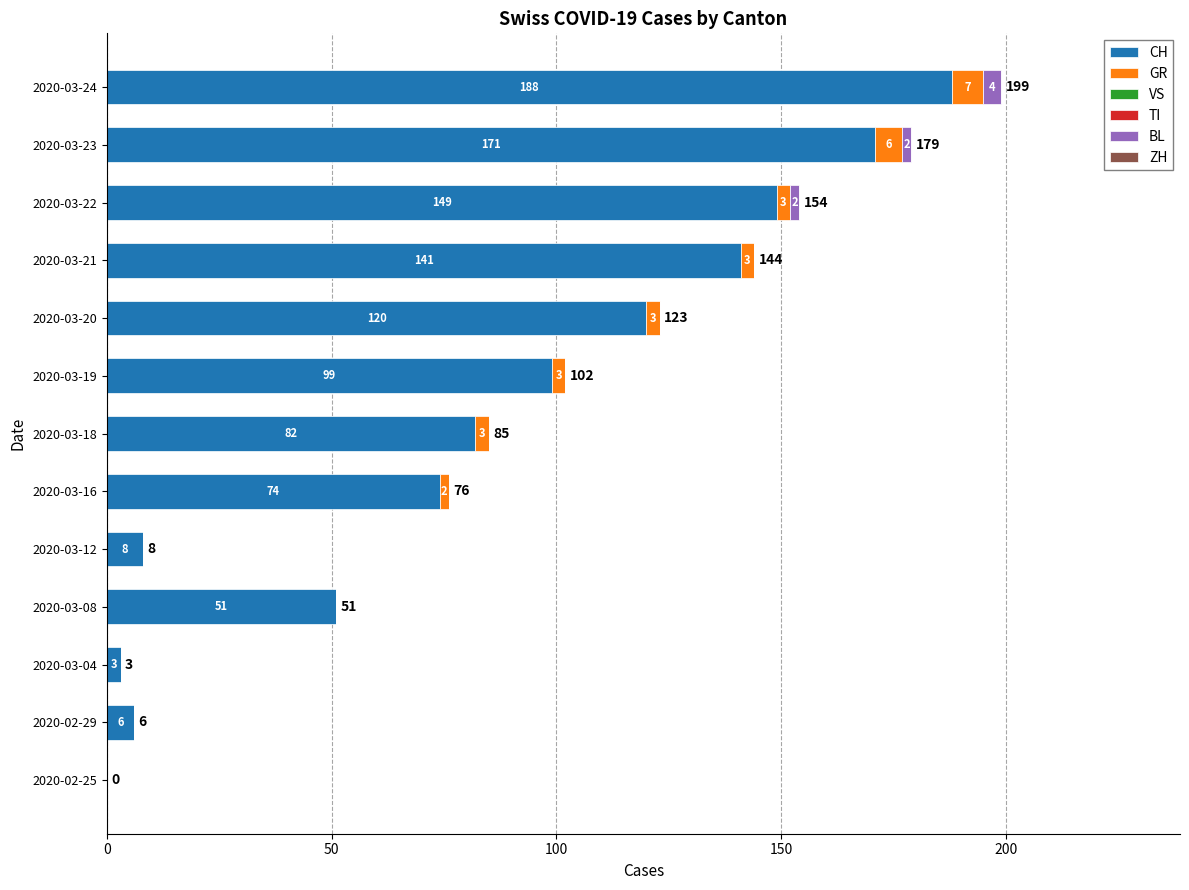

Where is CH nearest to the value 94?

2020-03-19